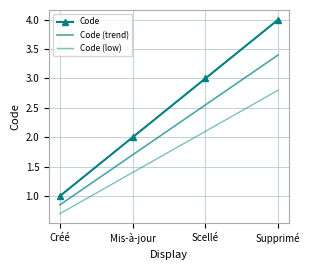

Where is Code nearest to the value 2?

Mis-à-jour